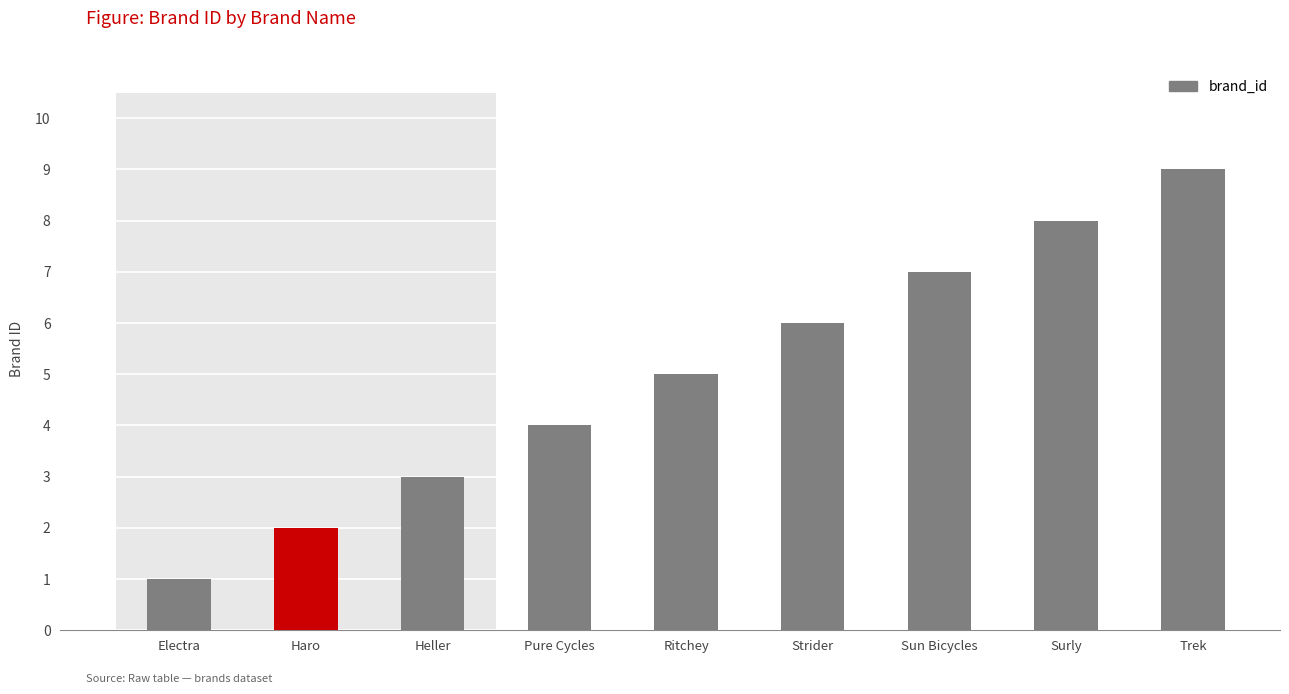

What is the ratio of the value at Heller to the value at Surly?

0.4